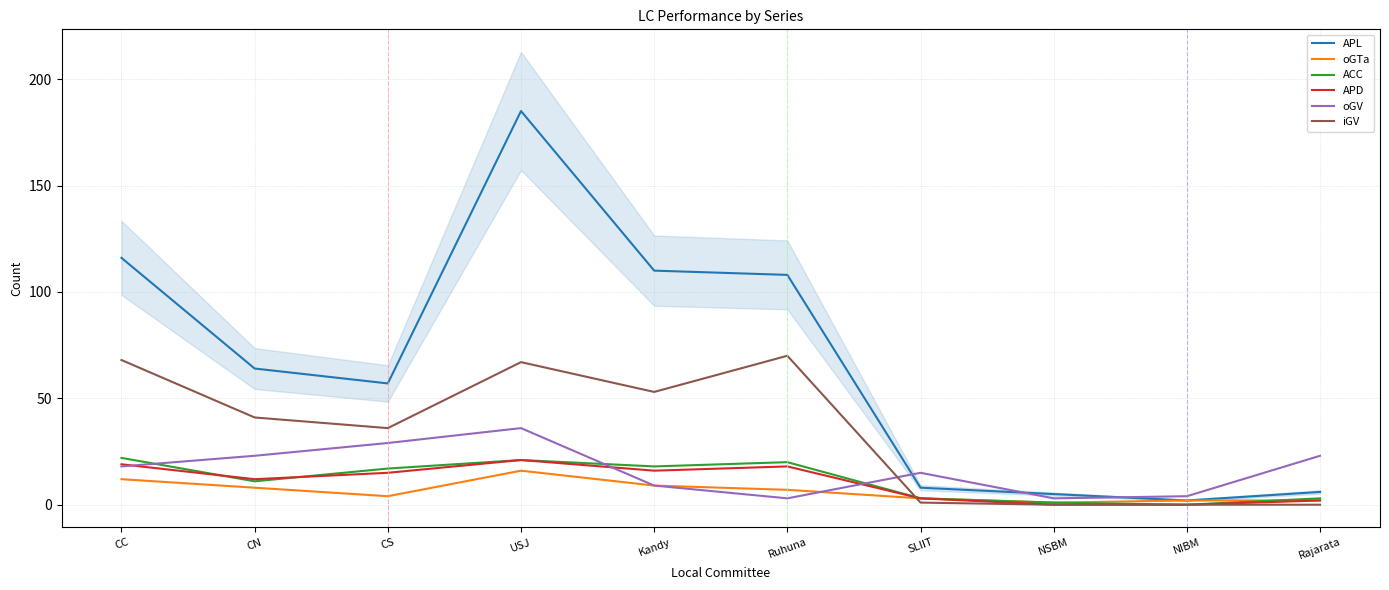

Reading right to left, what are all the values shown in this chart?

APL: 6	2	5	8	108	110	185	57	64	116
oGTa: 2	2	1	3	7	9	16	4	8	12
ACC: 3	0	1	3	20	18	21	17	11	22
APD: 2	0	0	3	18	16	21	15	12	19
oGV: 23	4	3	15	3	9	36	29	23	18
iGV: 0	0	0	1	70	53	67	36	41	68